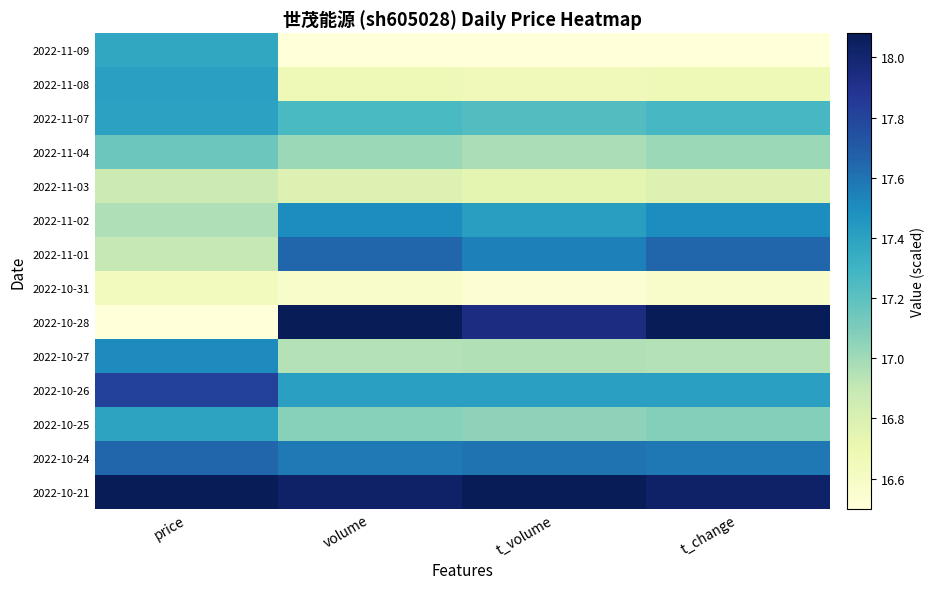

Reading left to right, list all the values displayed in this chart.

2022-11-09: price=17.4	volume=16.5	t_volume=16.5	t_change=16.5
2022-11-08: price=17.4	volume=16.7	t_volume=16.7	t_change=16.7
2022-11-07: price=17.4	volume=17.3	t_volume=17.2	t_change=17.3
2022-11-04: price=17.1	volume=17.0	t_volume=17.0	t_change=17.0
2022-11-03: price=16.9	volume=16.8	t_volume=16.7	t_change=16.8
2022-11-02: price=17.0	volume=17.5	t_volume=17.4	t_change=17.5
2022-11-01: price=16.9	volume=17.6	t_volume=17.6	t_change=17.7
2022-10-31: price=16.6	volume=16.6	t_volume=16.5	t_change=16.6
2022-10-28: price=16.5	volume=18.1	t_volume=17.9	t_change=18.1
2022-10-27: price=17.5	volume=16.9	t_volume=17.0	t_change=16.9
2022-10-26: price=17.8	volume=17.4	t_volume=17.4	t_change=17.4
2022-10-25: price=17.4	volume=17.1	t_volume=17.1	t_change=17.1
2022-10-24: price=17.6	volume=17.6	t_volume=17.6	t_change=17.6
2022-10-21: price=18.1	volume=18.0	t_volume=18.1	t_change=18.0